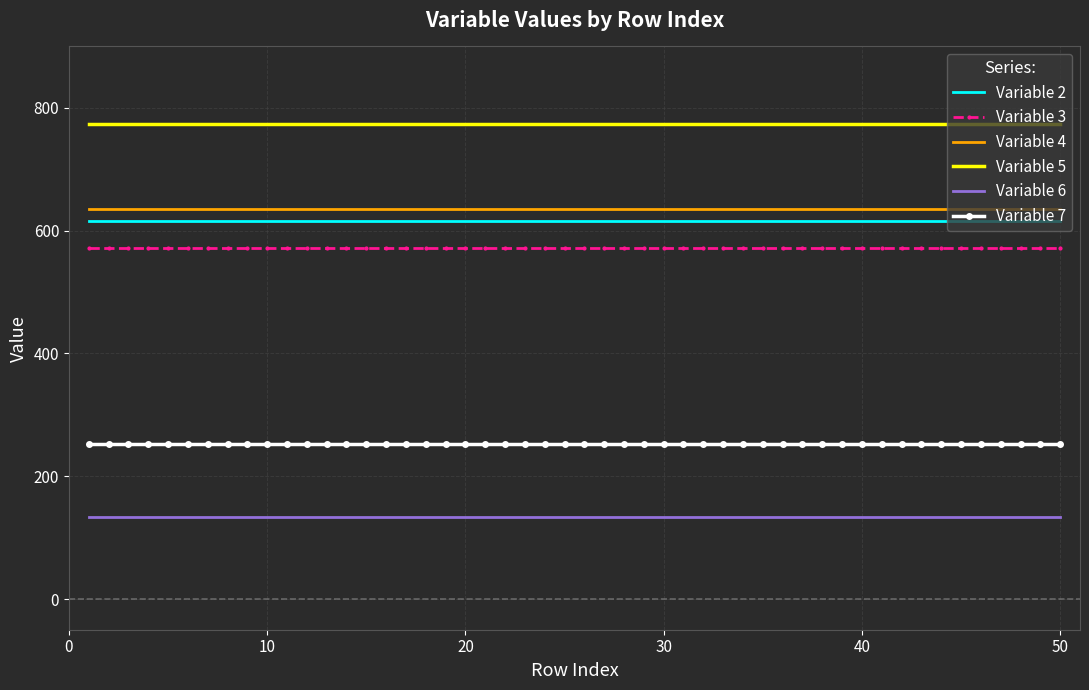

What is the smallest value displayed?

133